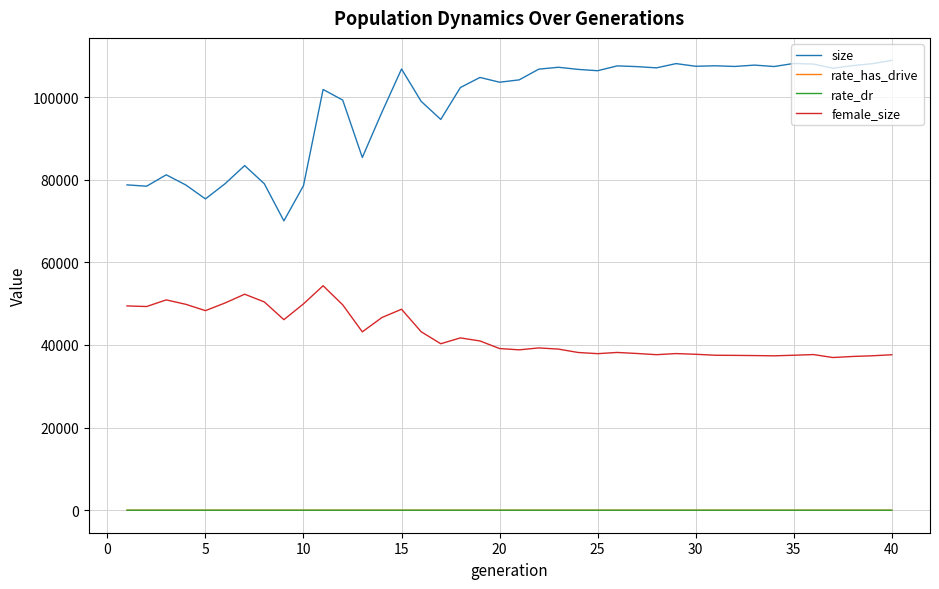

What is the highest value of the size series?

108878.0